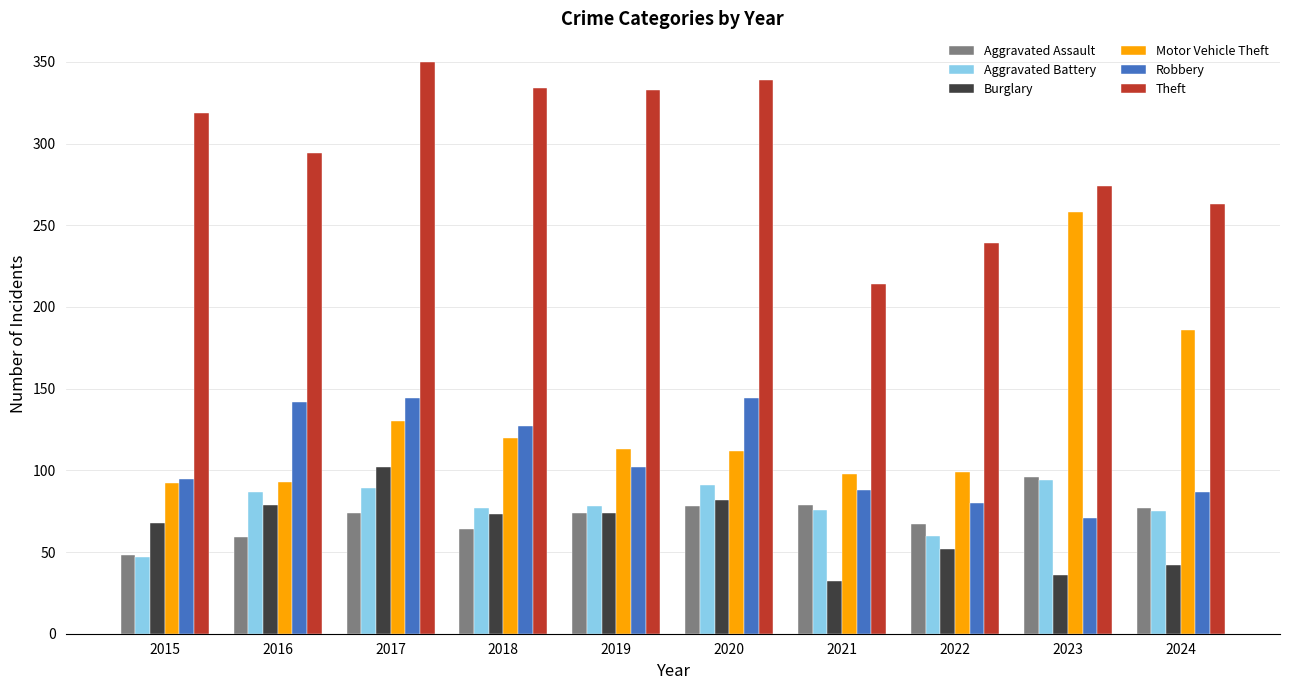

Between 2016 and 2023, which series saw the biggest shift?

Motor Vehicle Theft